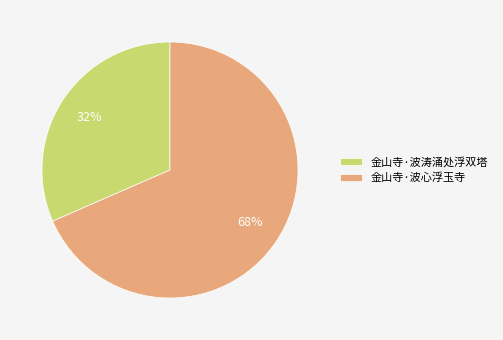

Count the number of slices in the pie.

2